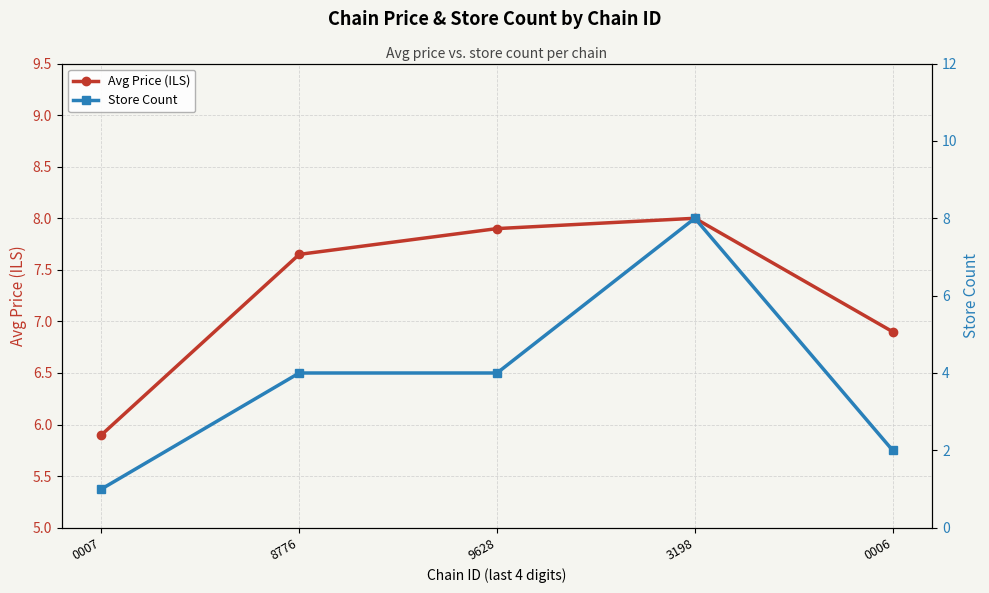

How many distinct data groups are displayed?

2